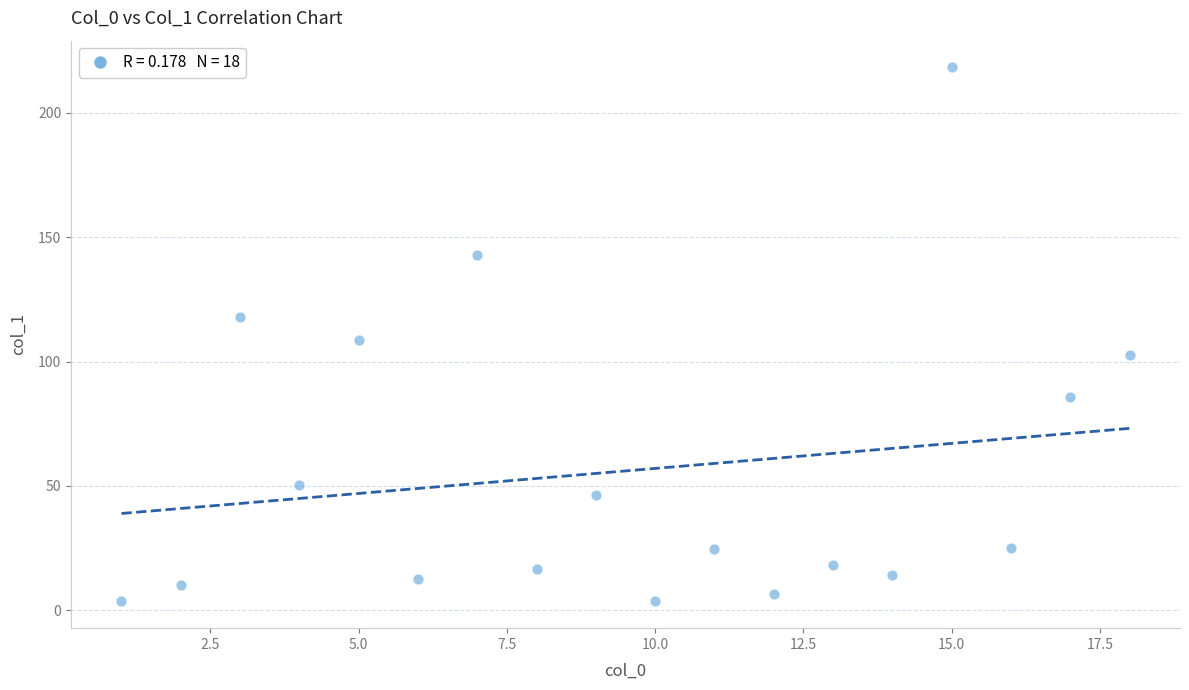

What is the range of X values (max minus min)?

17.0